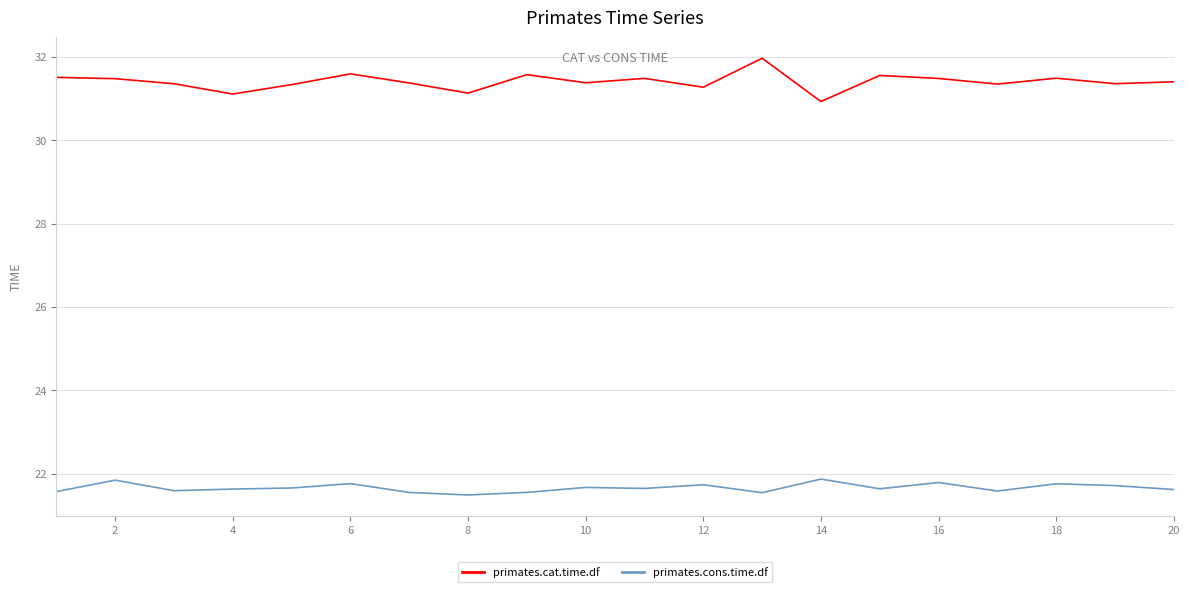

What are all the series names shown in the legend?

primates.cat.time.df, primates.cons.time.df